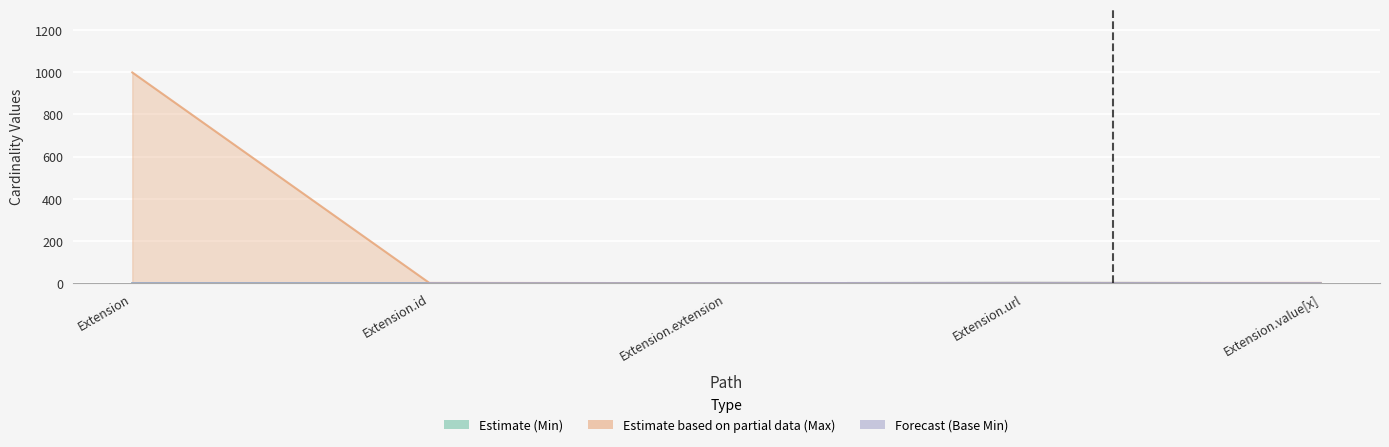

Reading right to left, what are all the values shown in this chart?

Estimate (Min): Extension.value[x]=0	Extension.url=1	Extension.extension=0	Extension.id=0	Extension=0
Estimate based on partial data (Max): Extension.value[x]=1	Extension.url=1	Extension.extension=0	Extension.id=1	Extension=999
Forecast (Base Min): Extension.value[x]=0	Extension.url=1	Extension.extension=0	Extension.id=0	Extension=0